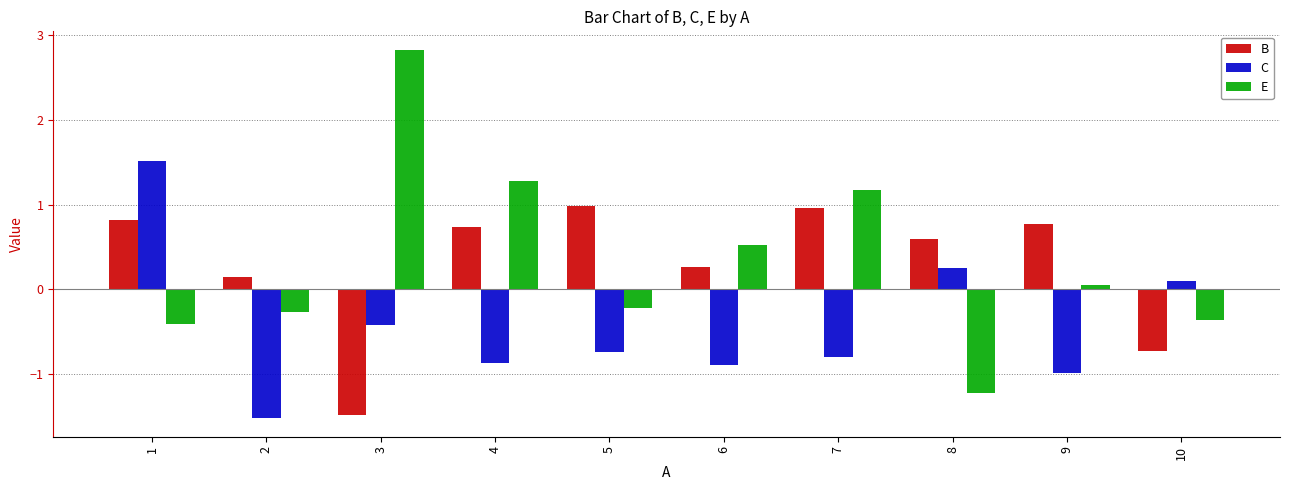

The value of E at 7 is 0.4. True or false?

False